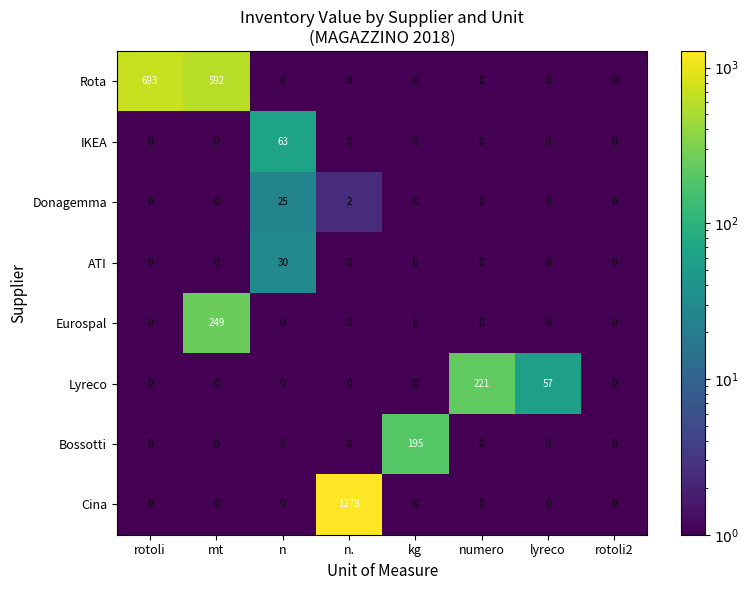

What is the total value across all series at lyreco?

57